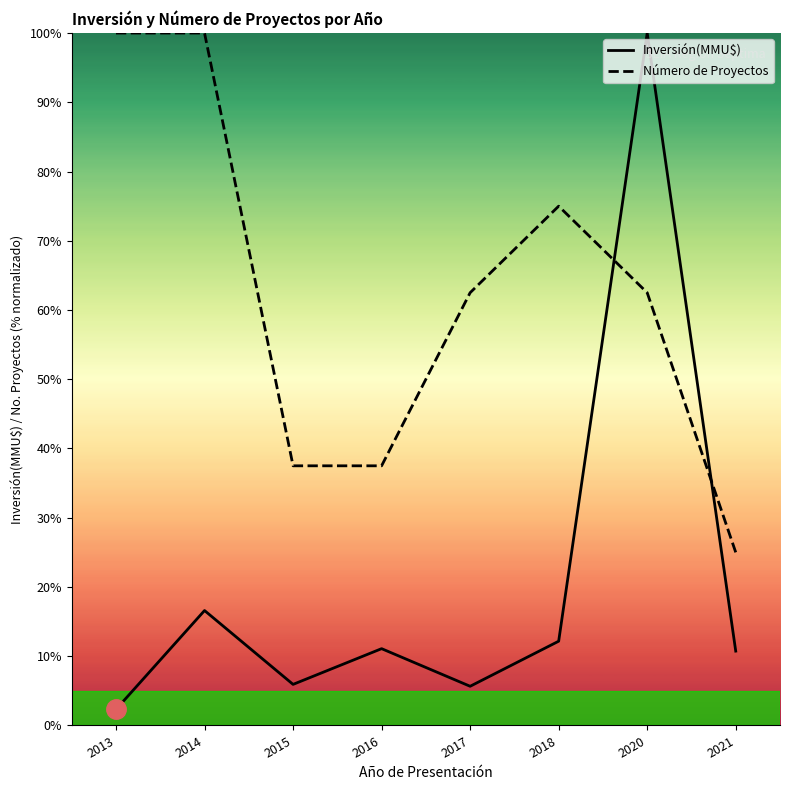

At which label is Inversión(MMU$) closest to 51?

2014